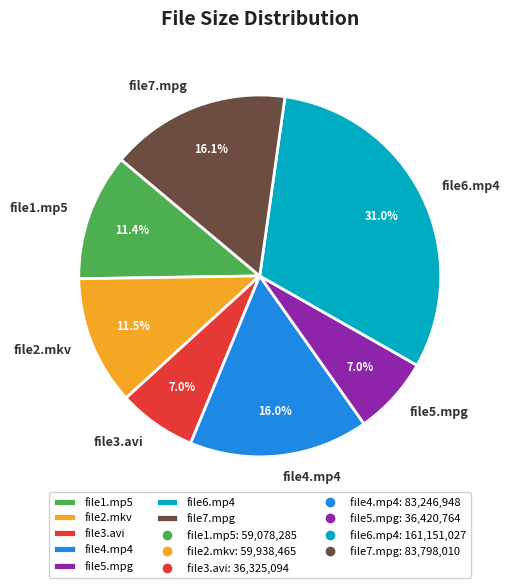

What percentage is the file3.avi slice, to the nearest percent?

7%